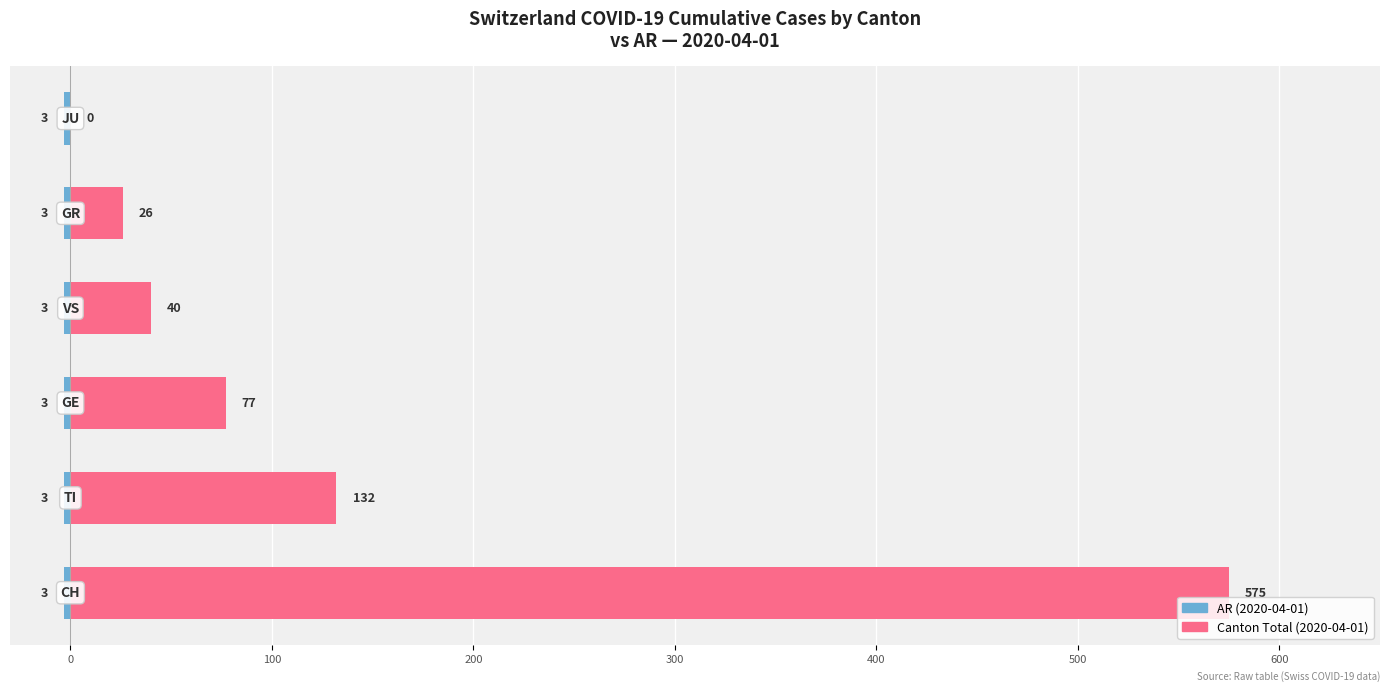

List the series in order of their peak value, lowest first.

AR (2020-04-01), Canton Total (2020-04-01)